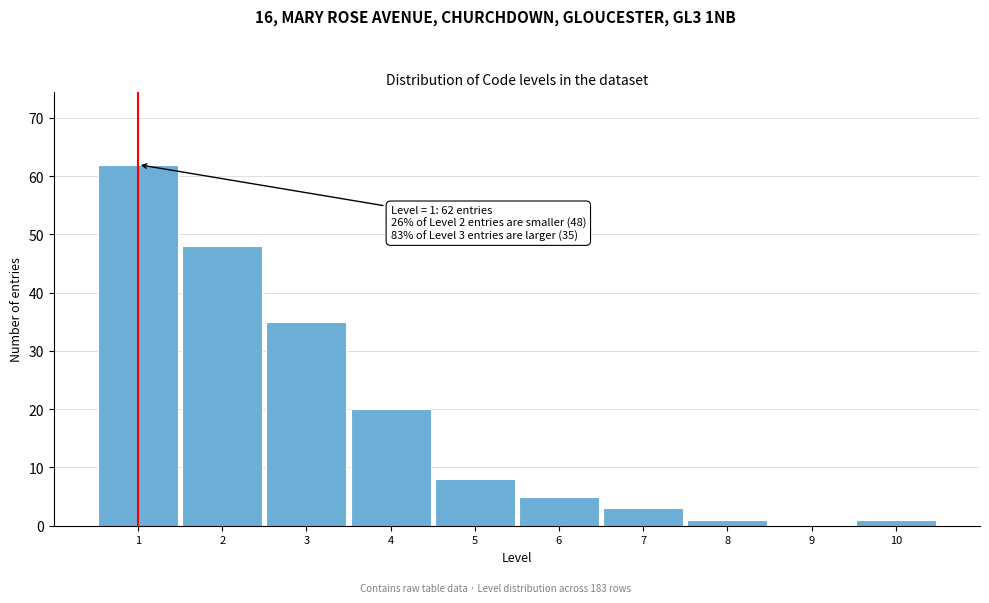

Reading left to right, extract all data points from this chart.

1=62	2=48	3=35	4=20	5=8	6=5	7=3	8=1	9=0	10=1